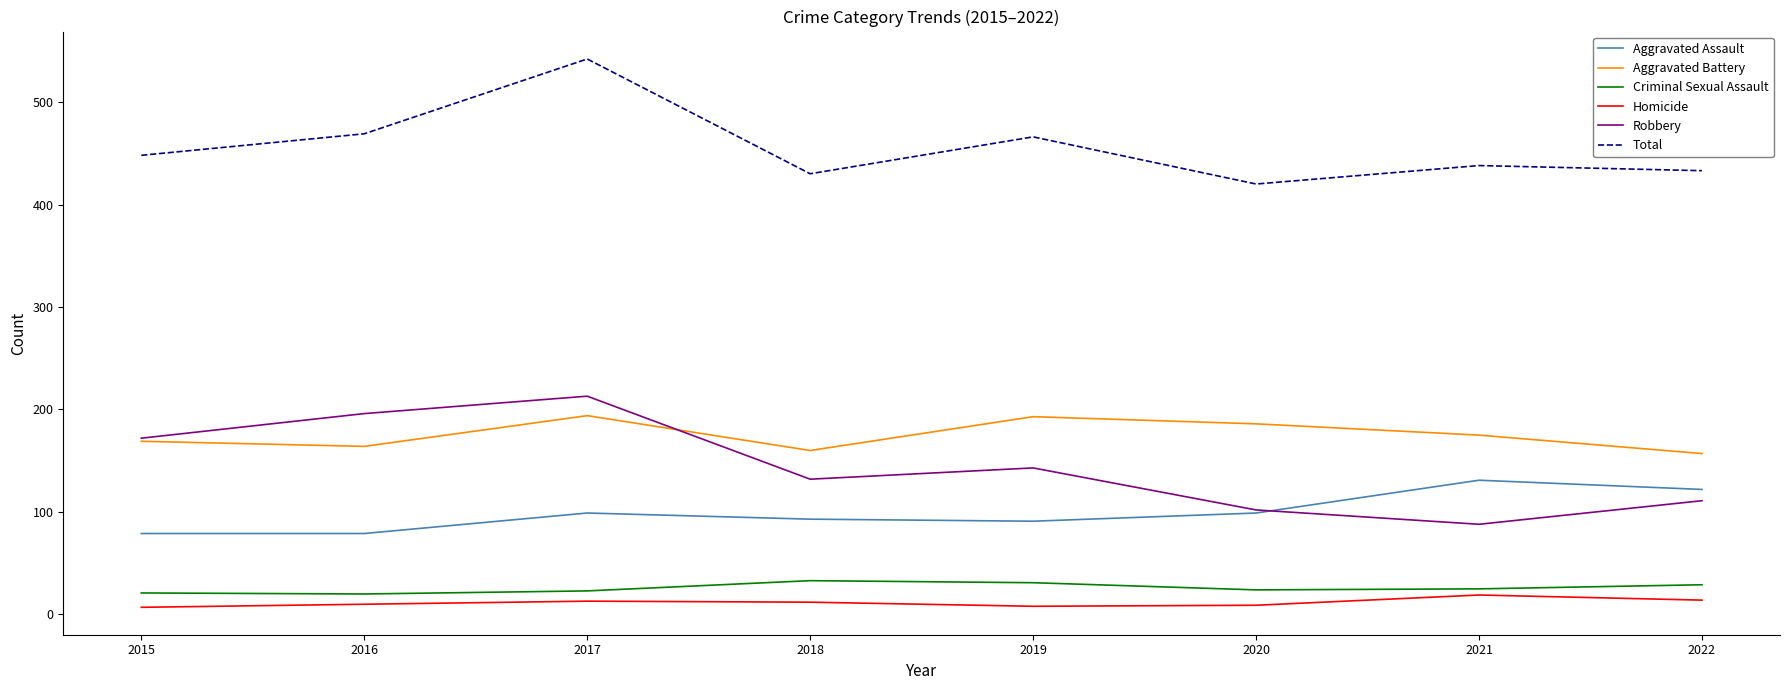

The value of Robbery at 2022 is 111. True or false?

True